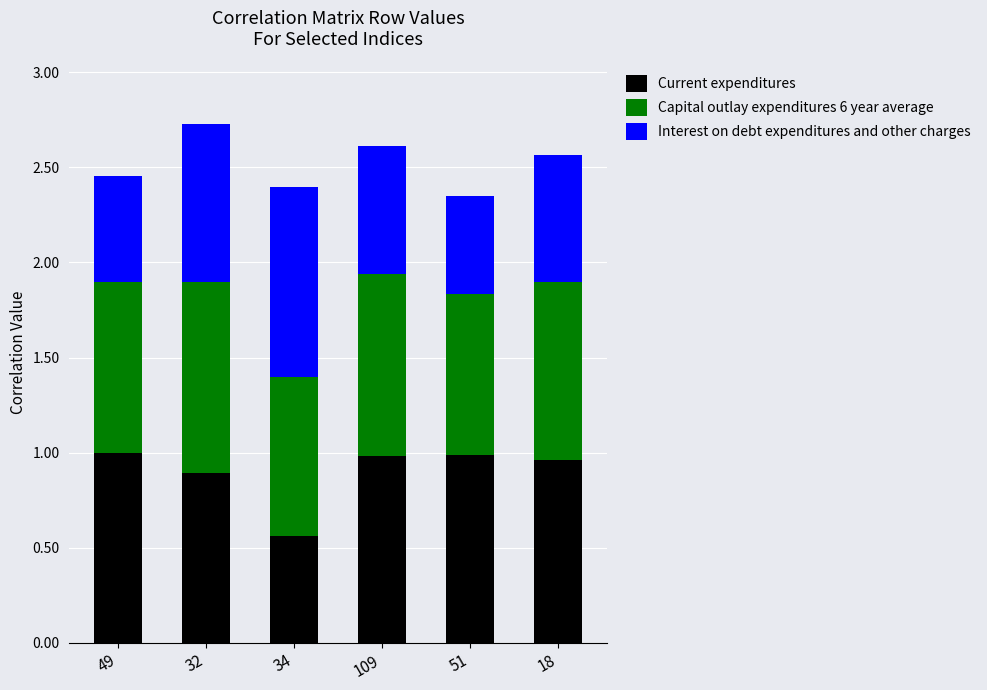

Does the chart contain any negative values?

No